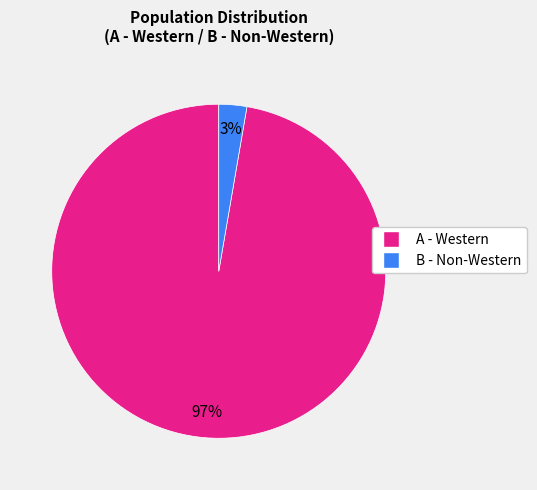

Is there a majority slice in this chart?

Yes